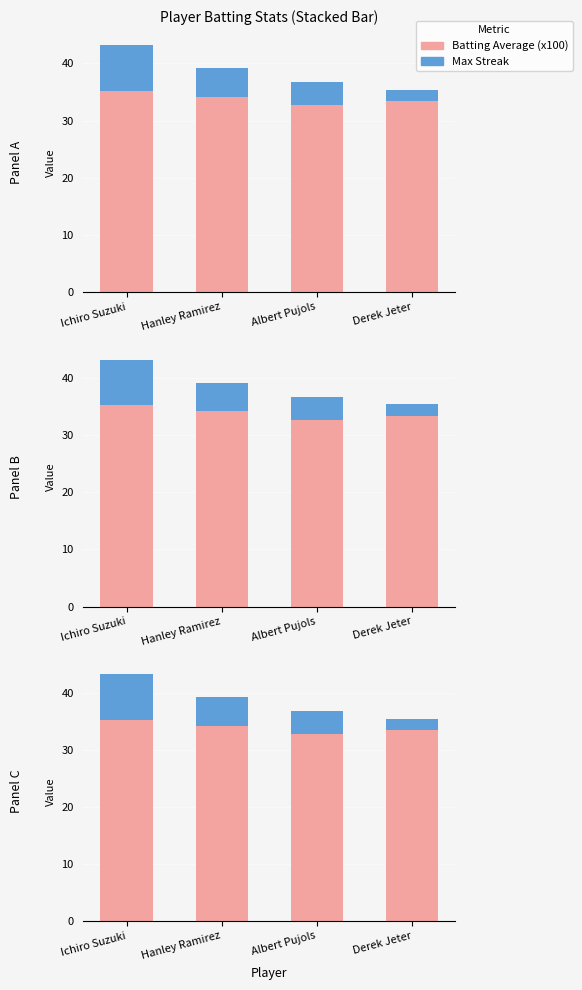

Which series has the largest total across all categories?

Batting Average (x100)